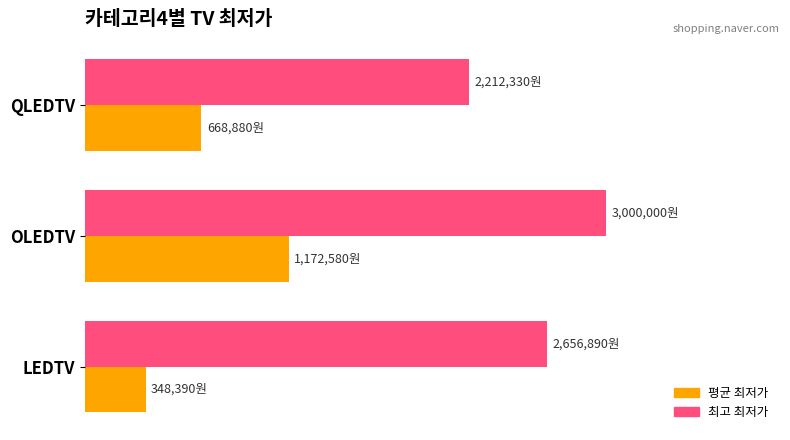

What are all the series names shown in the legend?

평균 최저가, 최고 최저가